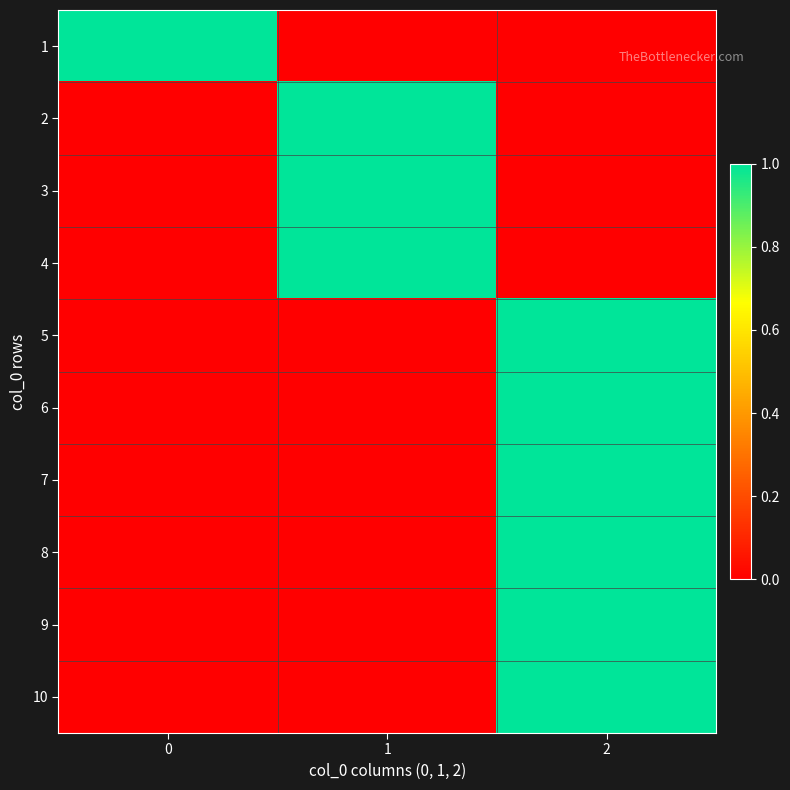

Which series has the largest total across all categories?

1